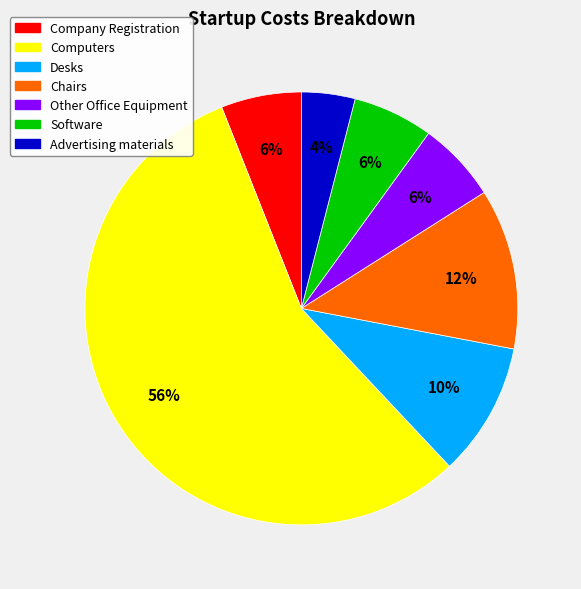

Do Other Office Equipment and Advertising materials together represent more than half of the pie?

No